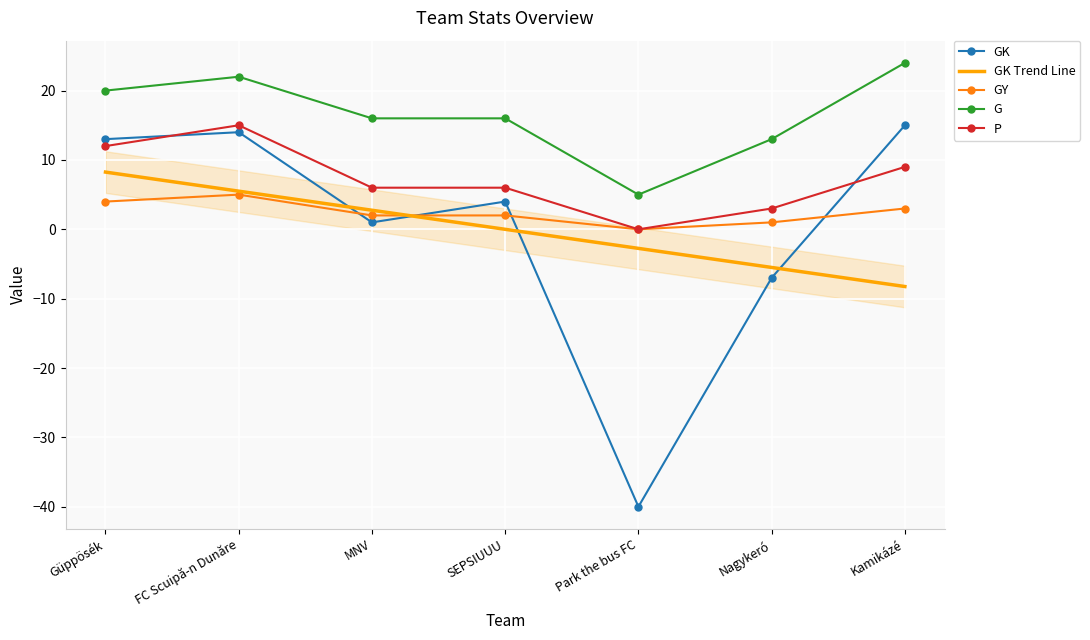

Reading left to right, list all the values displayed in this chart.

GK: Güppösék=13.0	FC Scuipă-n Dunăre=14.0	MNV=1.0	SEPSIUUU=4.0	Park the bus FC=-40.0	Nagykeró=-7.0	Kamikázé=15.0
GK Trend Line: Güppösék=8.2	FC Scuipă-n Dunăre=5.5	MNV=2.7	SEPSIUUU=-0.0	Park the bus FC=-2.8	Nagykeró=-5.5	Kamikázé=-8.3
GY: Güppösék=4.0	FC Scuipă-n Dunăre=5.0	MNV=2.0	SEPSIUUU=2.0	Park the bus FC=0.0	Nagykeró=1.0	Kamikázé=3.0
G: Güppösék=20.0	FC Scuipă-n Dunăre=22.0	MNV=16.0	SEPSIUUU=16.0	Park the bus FC=5.0	Nagykeró=13.0	Kamikázé=24.0
P: Güppösék=12.0	FC Scuipă-n Dunăre=15.0	MNV=6.0	SEPSIUUU=6.0	Park the bus FC=0.0	Nagykeró=3.0	Kamikázé=9.0